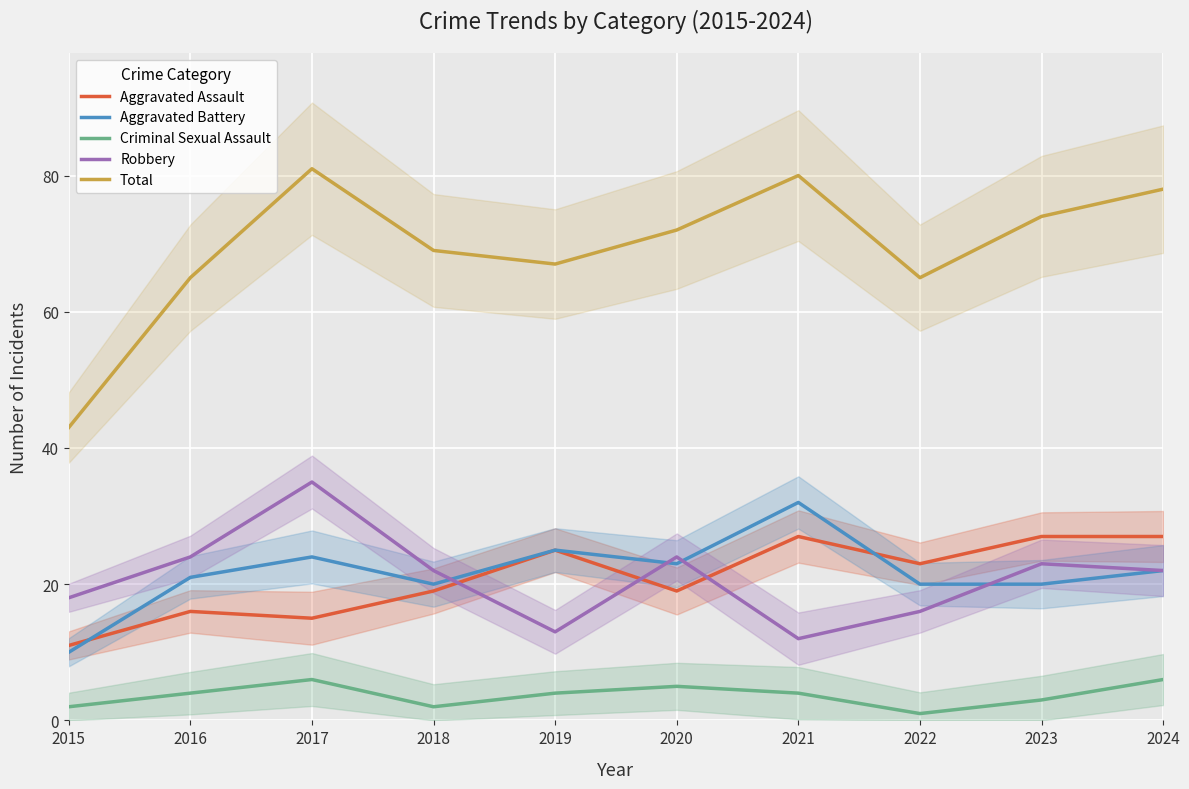

True or false: Aggravated Battery and Total intersect in this chart.

False